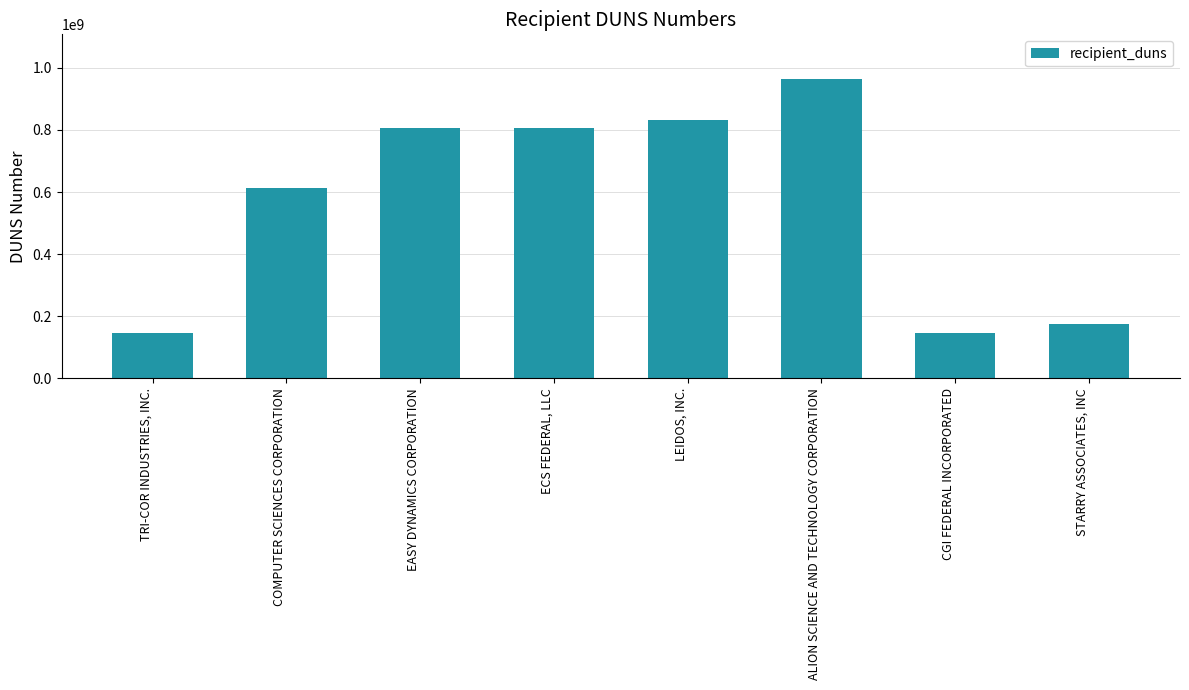

What is the sum of the values at STARRY ASSOCIATES, INC and ALION SCIENCE AND TECHNOLOGY CORPORATION?

1138859638